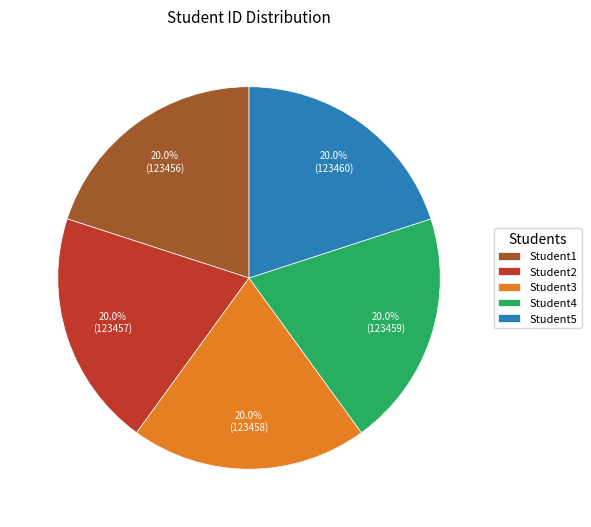

To the nearest percent, what percentage of the pie is Student2?

20%